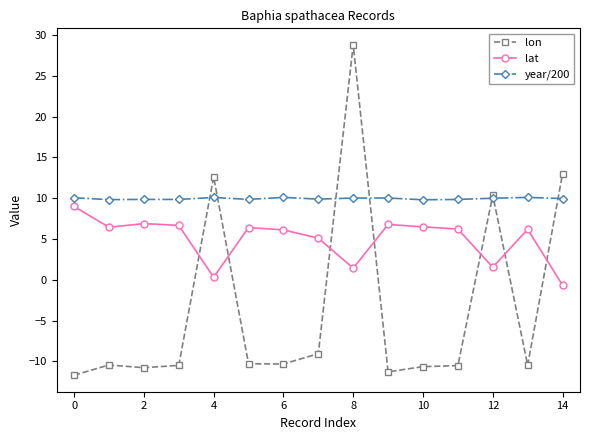

True or false: lat and year/200 cross at least once.

False